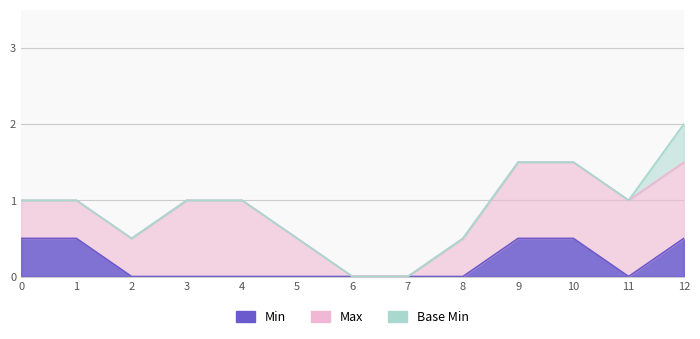

True or false: Max has a value of 0 at 1.

False